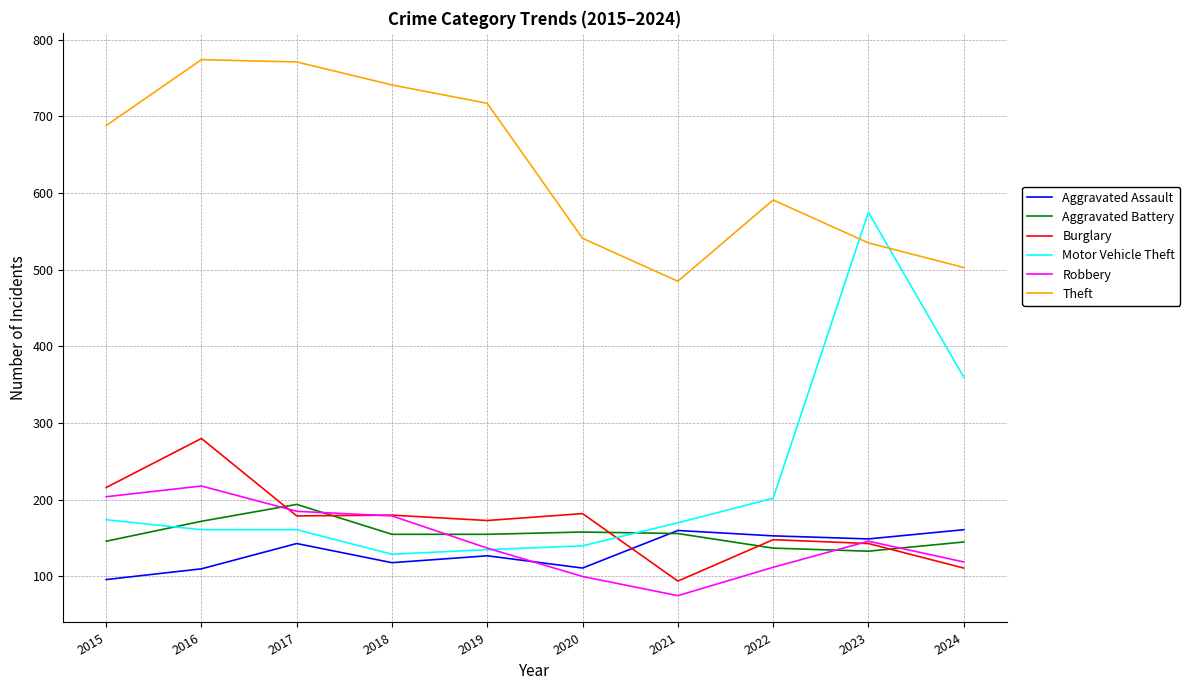

Is the value of Robbery at 2018 greater than the value of Motor Vehicle Theft at 2018?

Yes